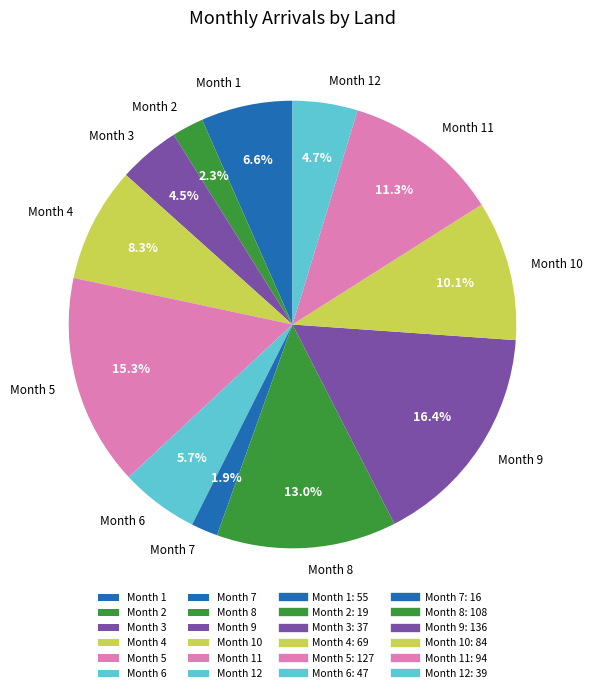

What portion of the pie excludes Month 1?

93.4%